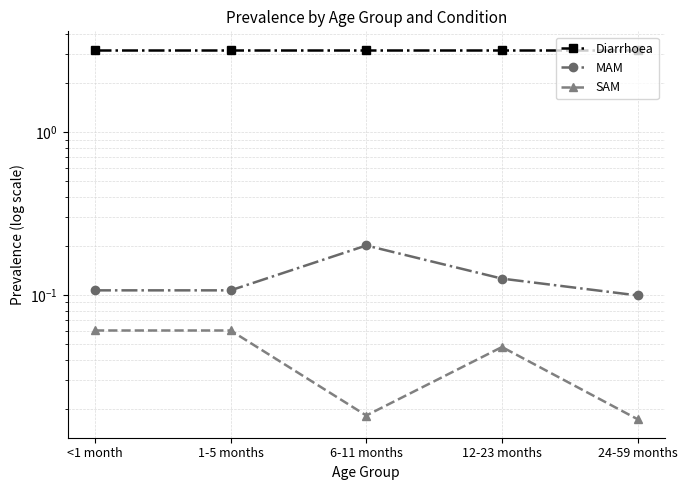

Reading left to right, extract all data points from this chart.

Diarrhoea: 3.2	3.2	3.2	3.2	3.2
MAM: 0.1	0.1	0.2	0.1	0.1
SAM: 0.1	0.1	0.0	0.0	0.0